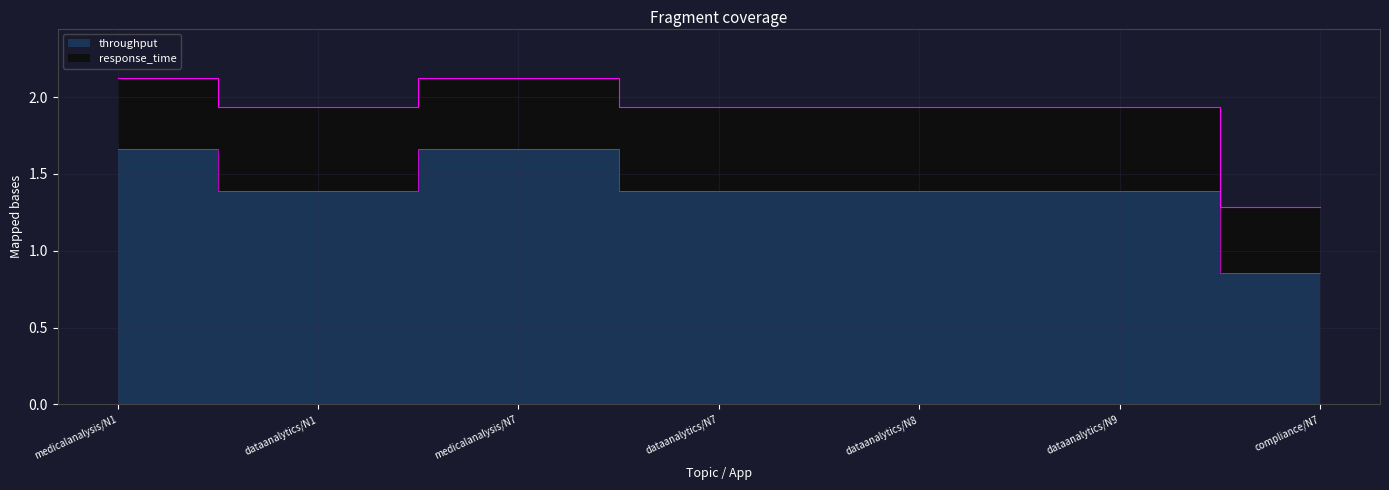

Reading right to left, transcribe all the data shown in this chart.

0.9	1.4	1.4	1.4	1.7	1.4	1.7